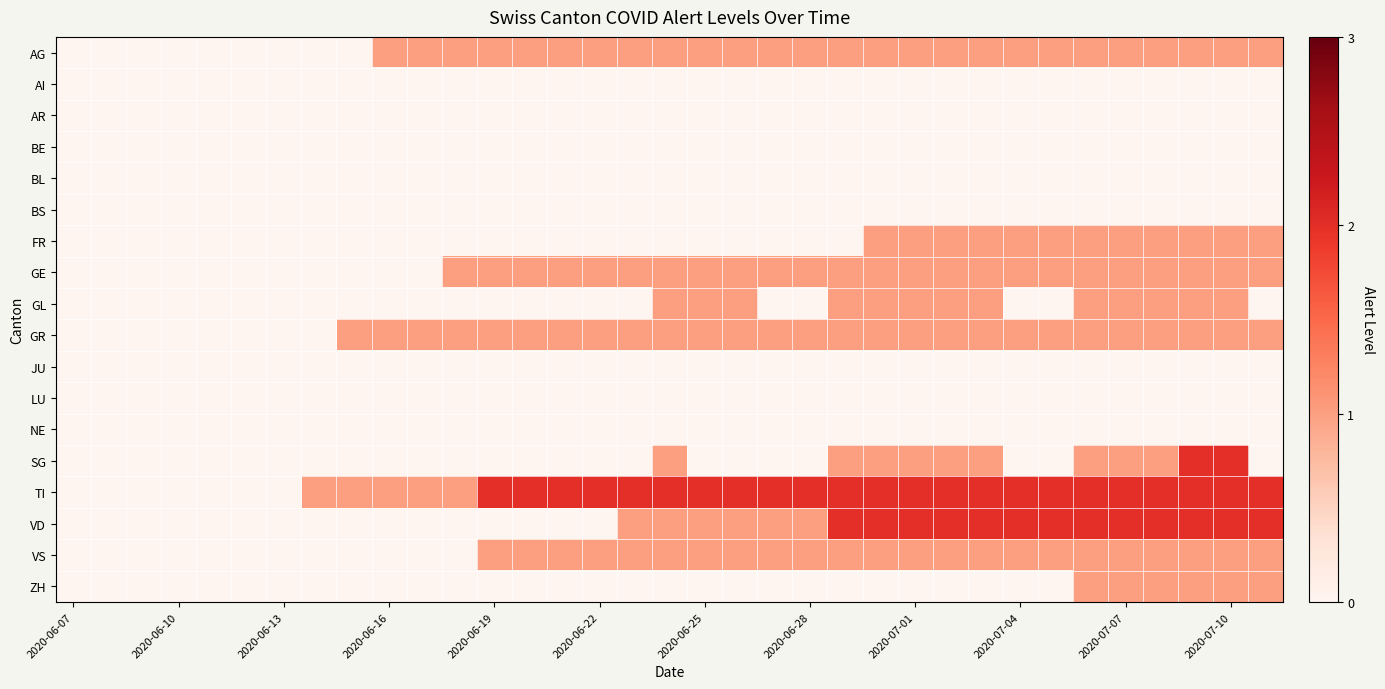

At how many categories does at least one series exceed 1?

23